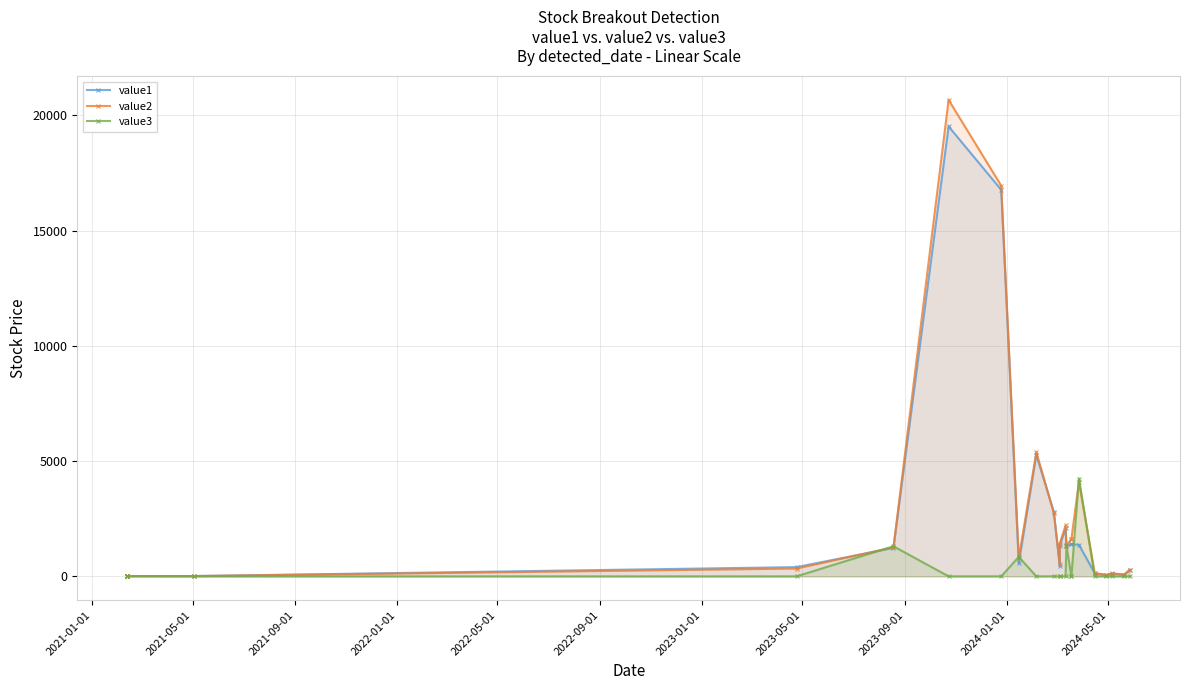

After their last crossing, which series has the higher values: value1 or value2?

value2